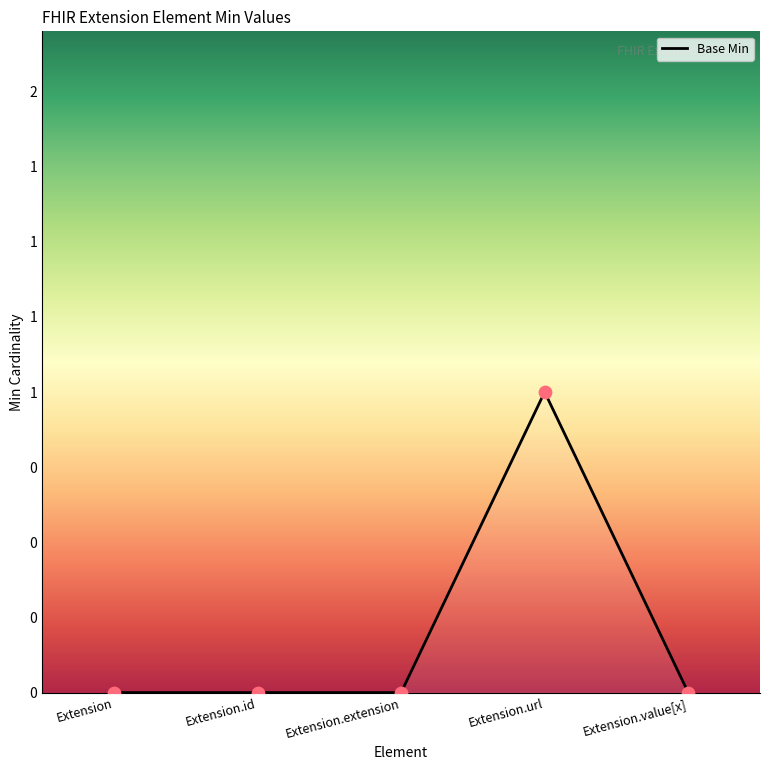

Which has a higher value, Extension.value[x] or Extension.url?

Extension.url